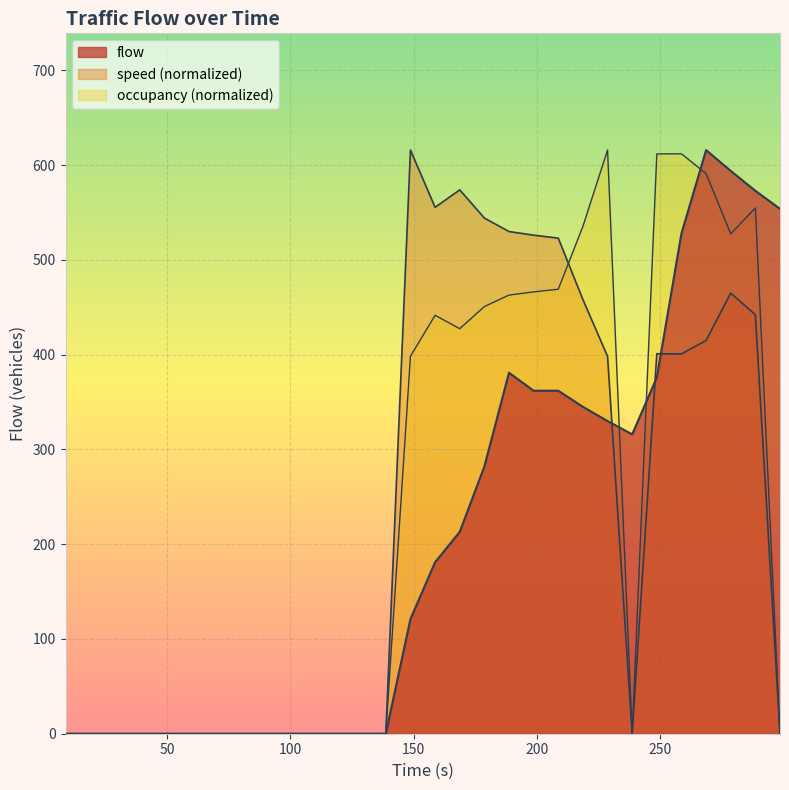

Which series has the largest total across all categories?

occupancy